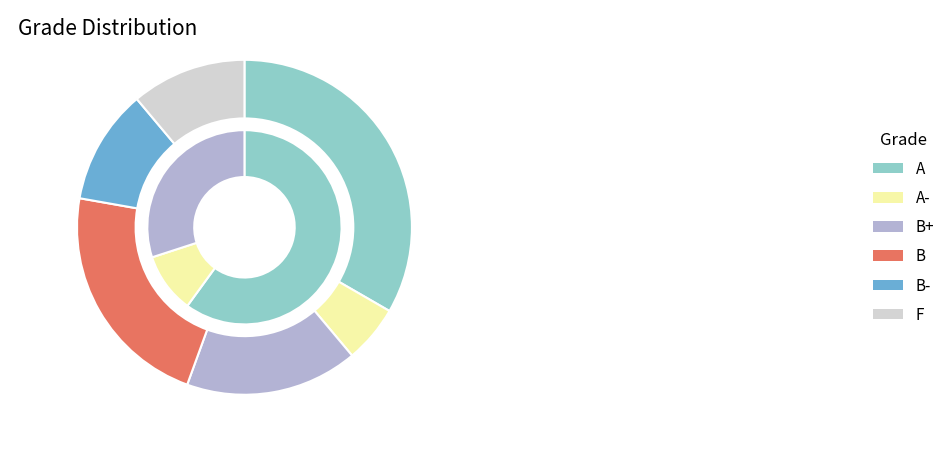

To the nearest percent, what percentage of the pie is B-?

11%